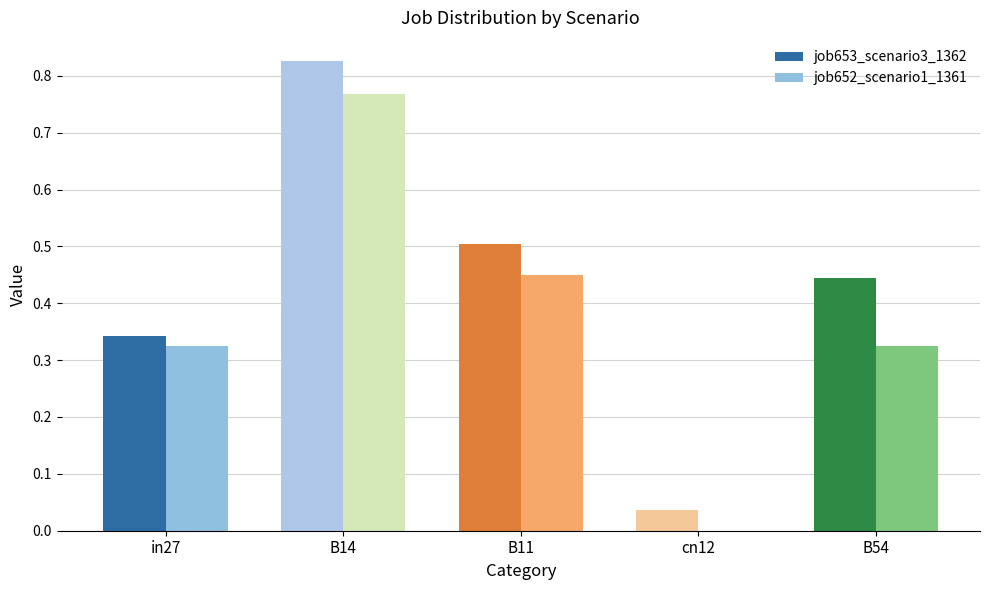

At which category is the sum across all series the highest?

B14